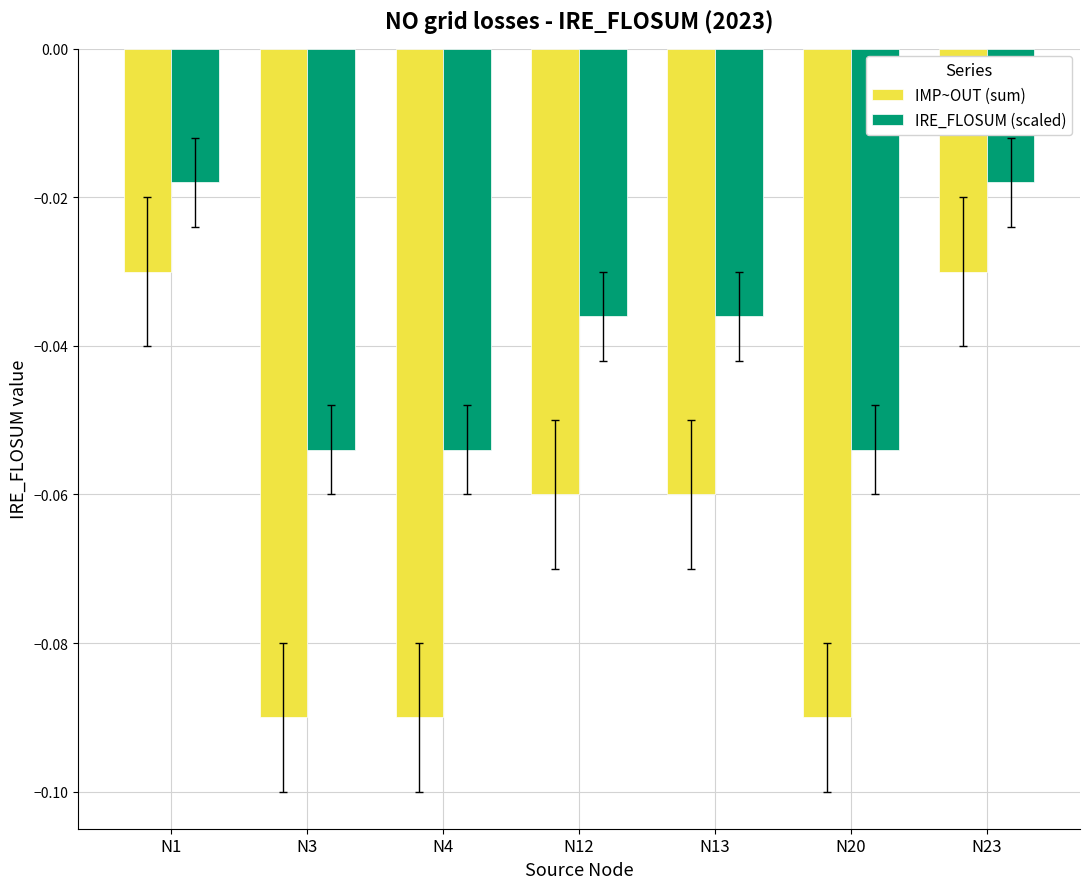

List the series in order of their overall mean, lowest first.

IMP~OUT (sum), IRE_FLOSUM (scaled)